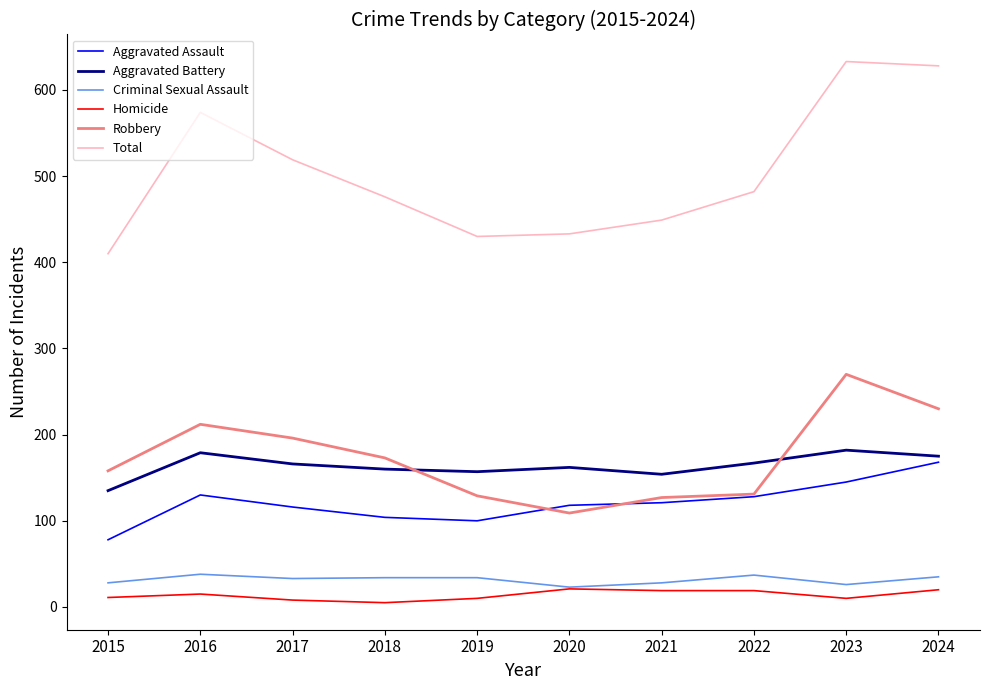

What are all the series names shown in the legend?

Aggravated Assault, Aggravated Battery, Criminal Sexual Assault, Homicide, Robbery, Total